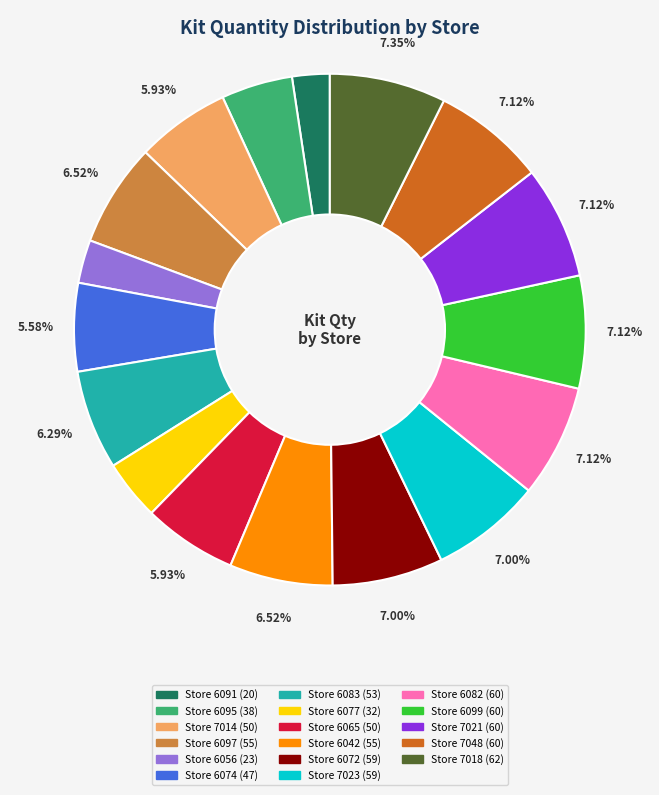

Is there any slice that represents more than half of the pie?

No